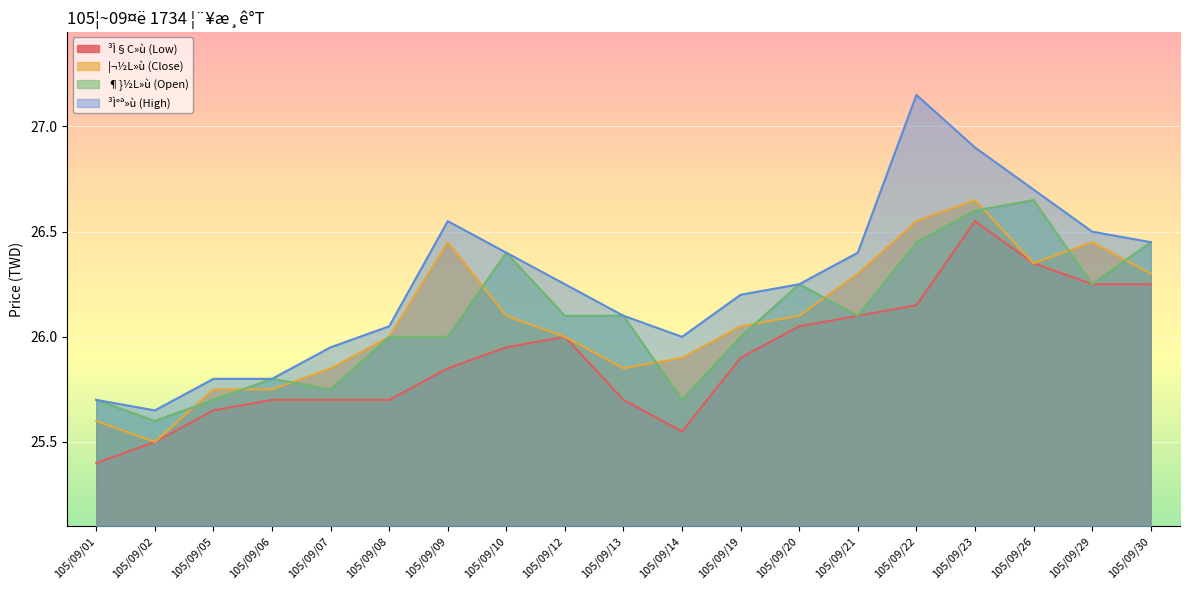

What is the maximum value for ³Ì°ª»ù (High)?

27.1